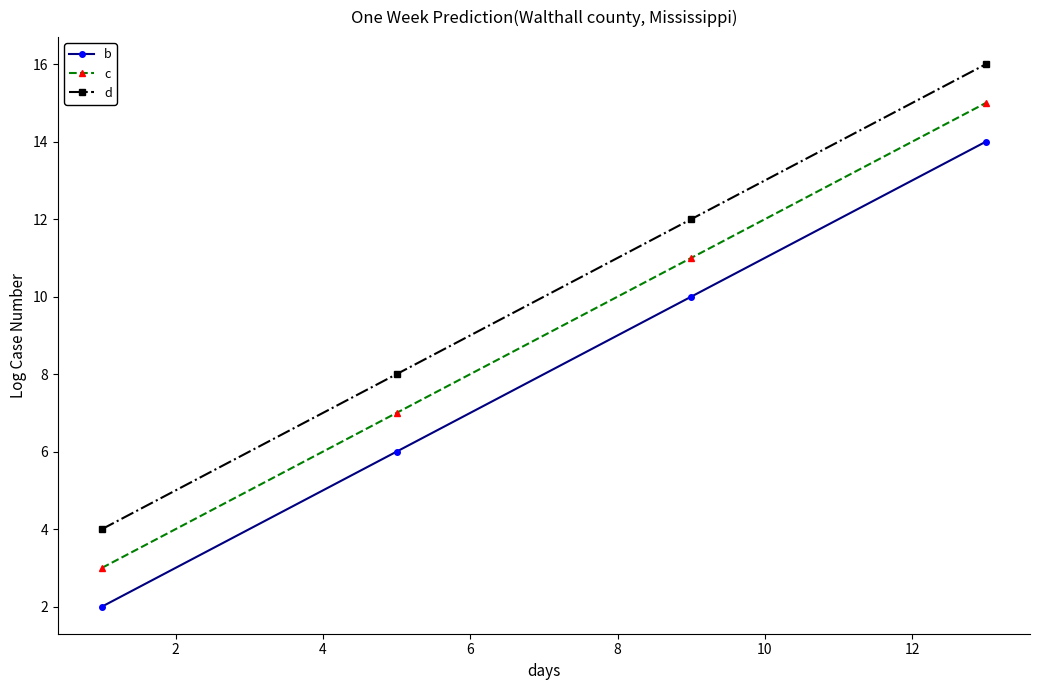

What is the sum of all c values?

36